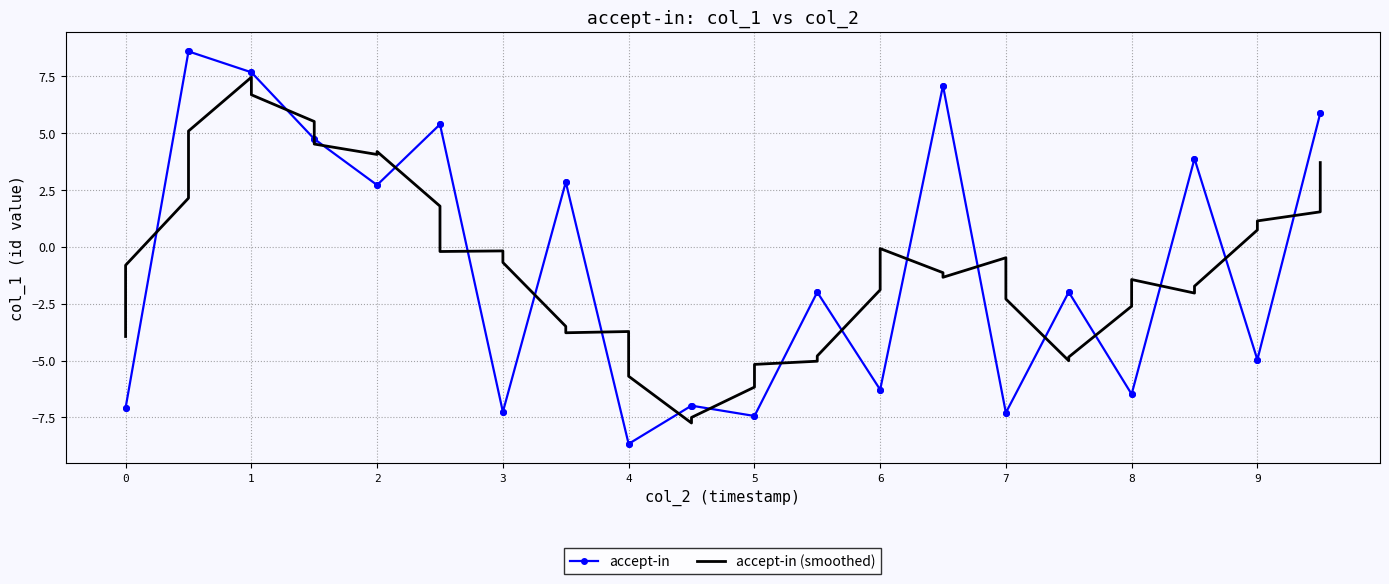

What is the smallest value displayed?

-8.7